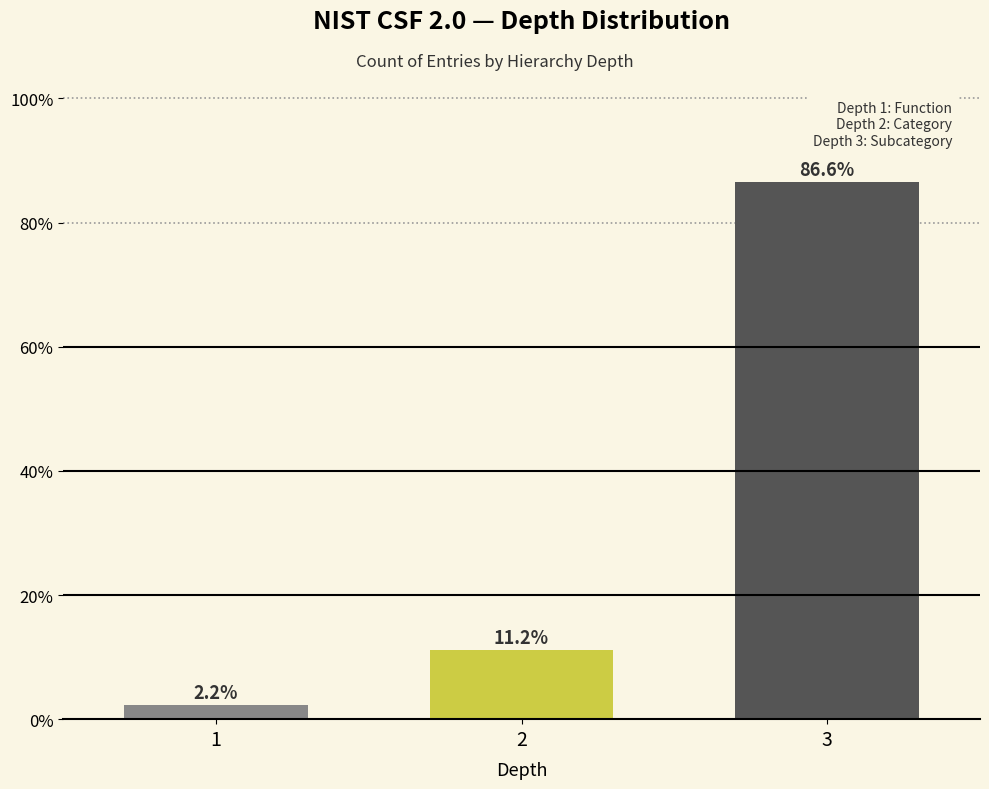

Reading left to right, extract all data points from this chart.

2.2	11.2	86.6